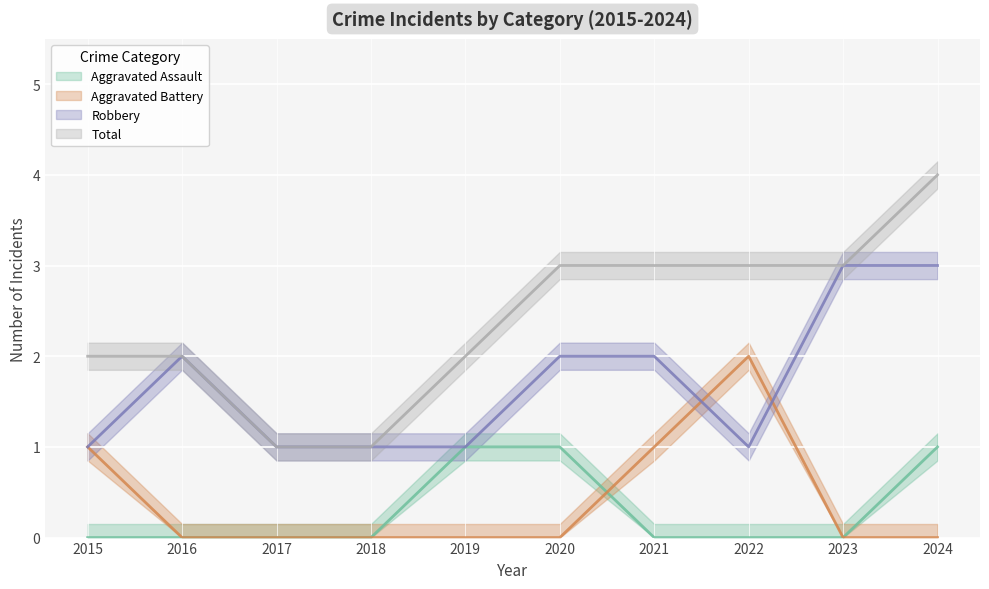

List the series in order of their peak value, lowest first.

Aggravated Assault, Aggravated Battery, Robbery, Total